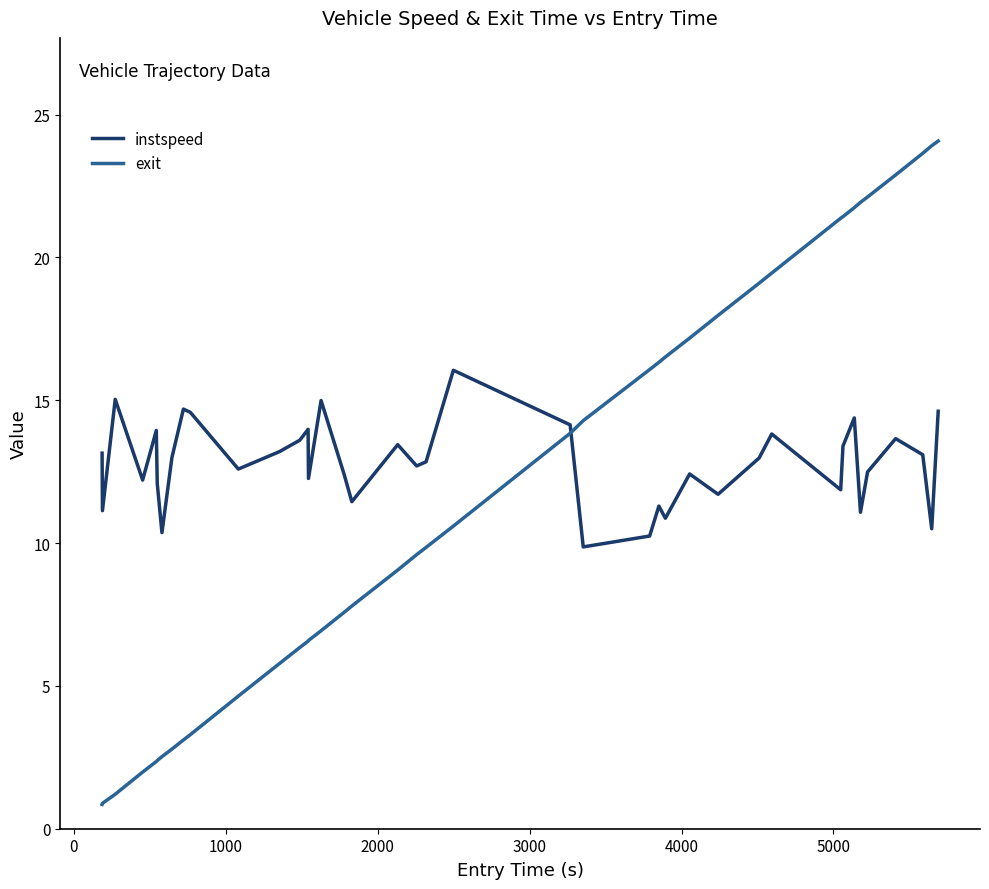

Rank the series by their average value, from highest to lowest.

instspeed, exit